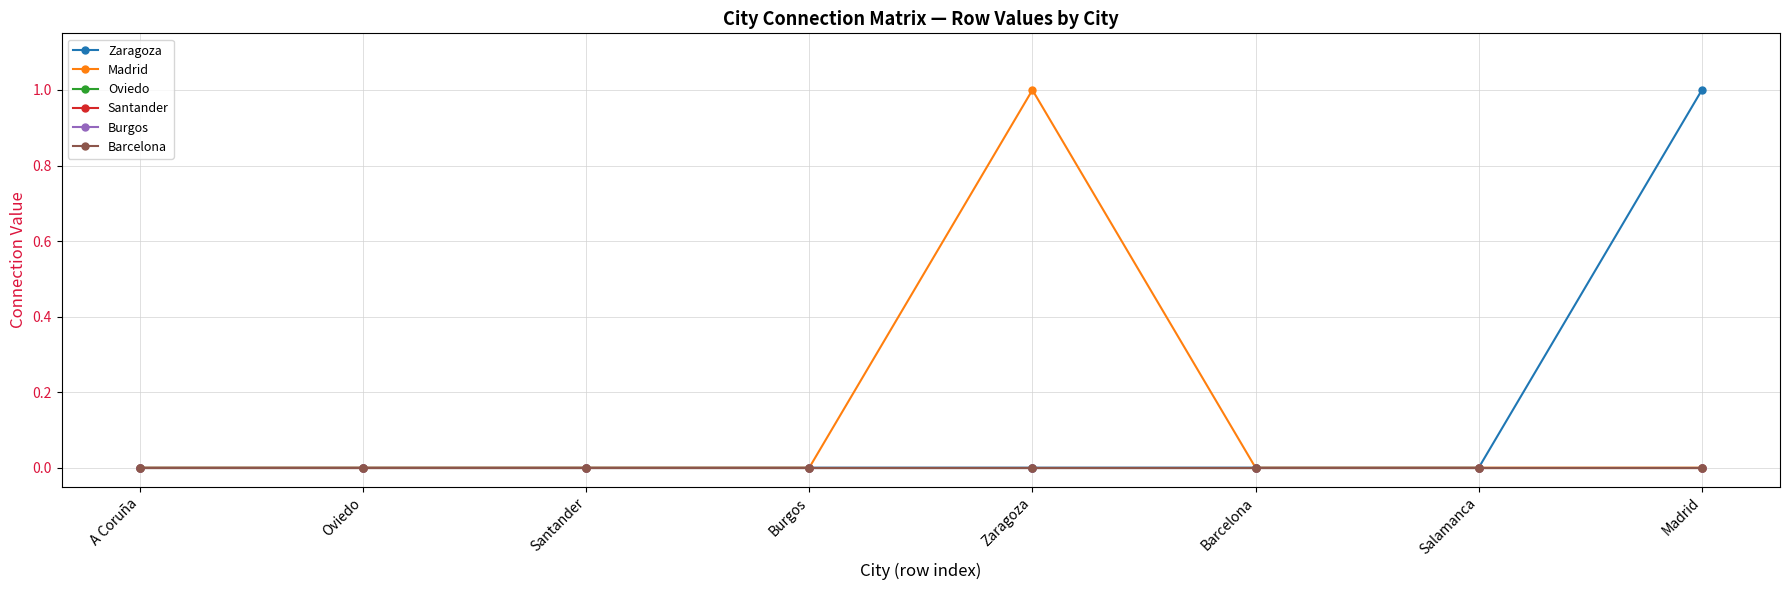

Is this an area chart (filled region under the line)?

No